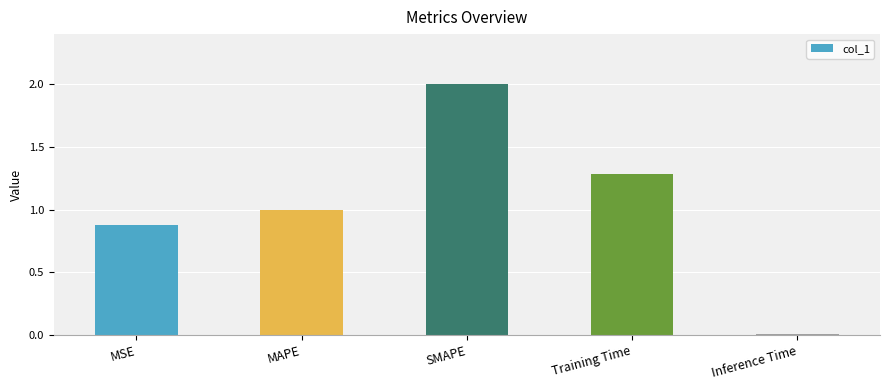

What is the label of the 2nd bar from the left?

MAPE